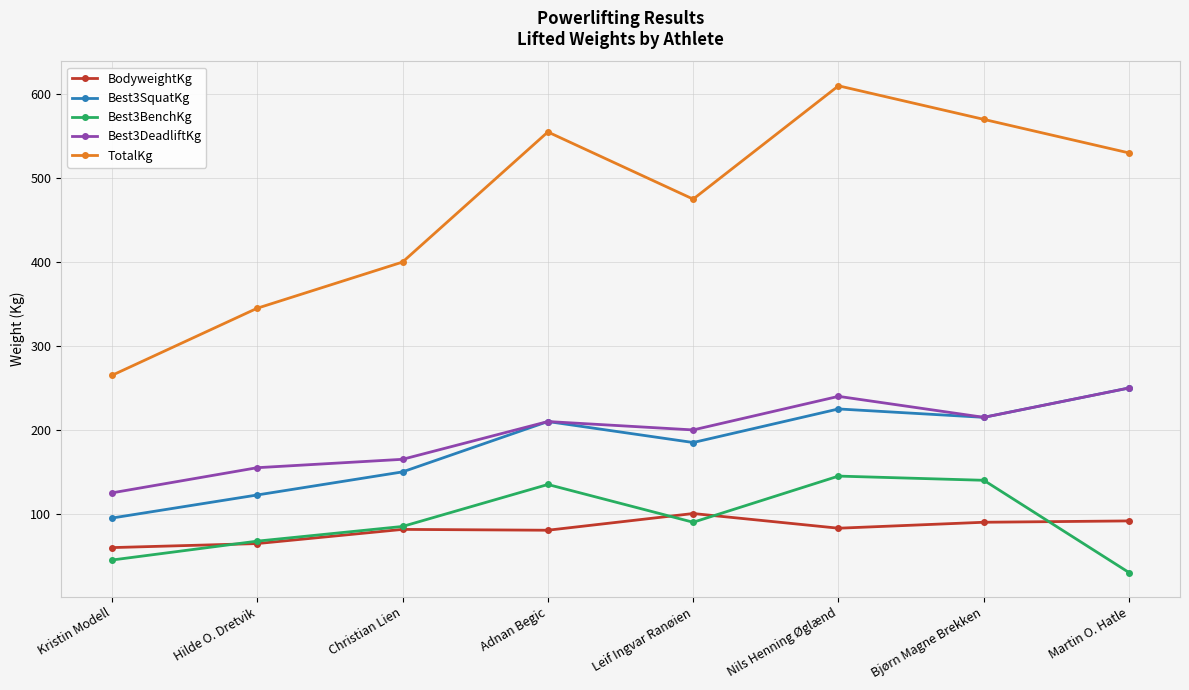

At which category is the sum across all series the highest?

Nils Henning Øglænd